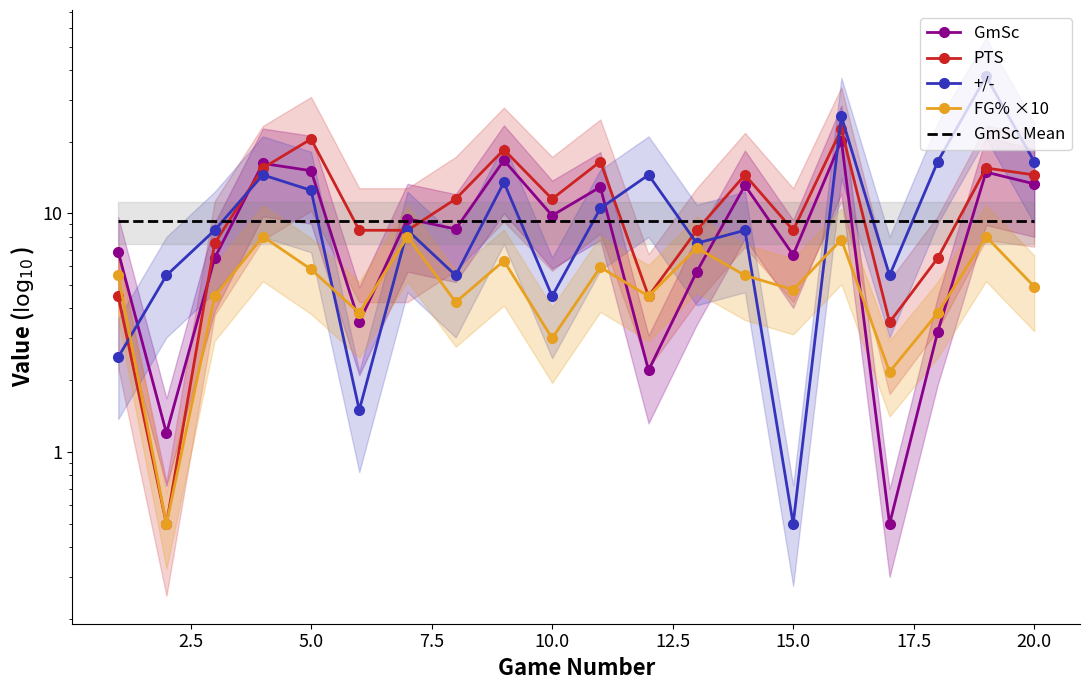

How many interior local peaks does the FG% ×10 series have?

7